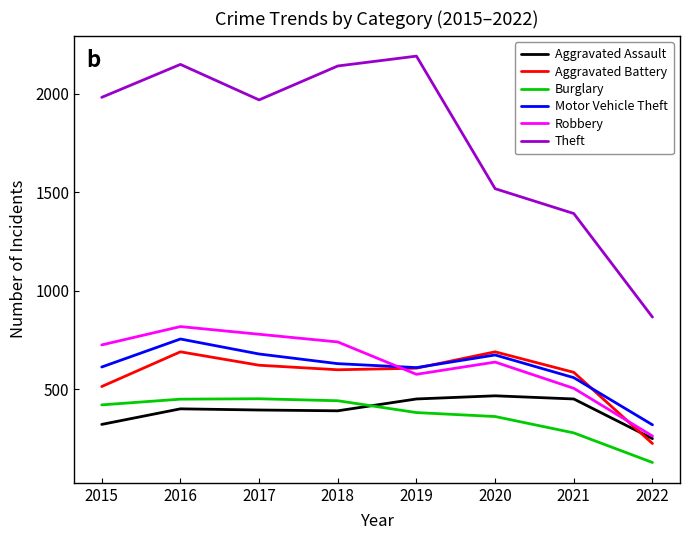

The Aggravated Assault series shows 177 at 2016. True or false?

False